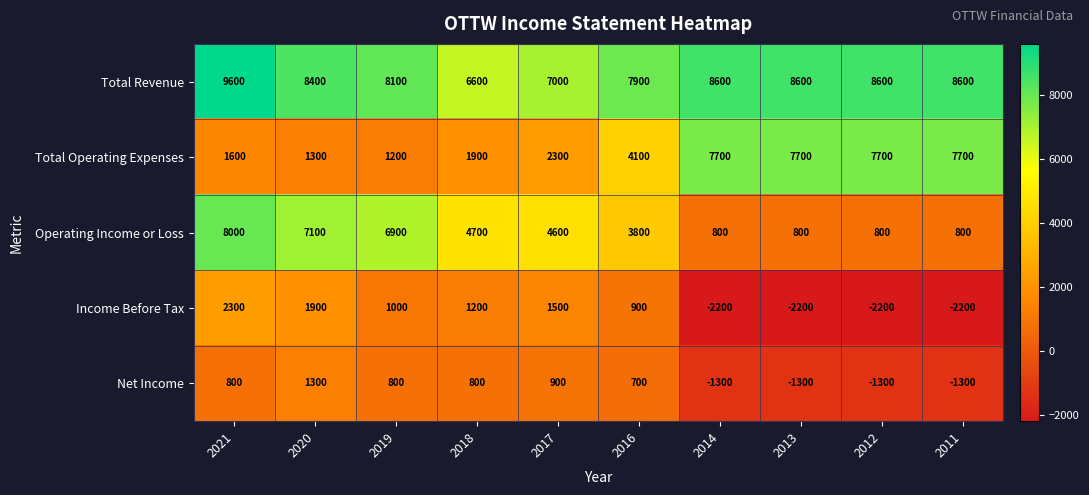

At which category does the chart reach its peak across all series?

2021